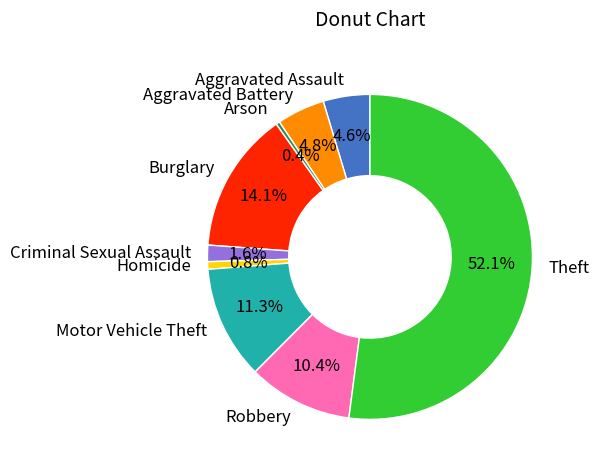

To the nearest percent, what portion does Criminal Sexual Assault represent?

2%